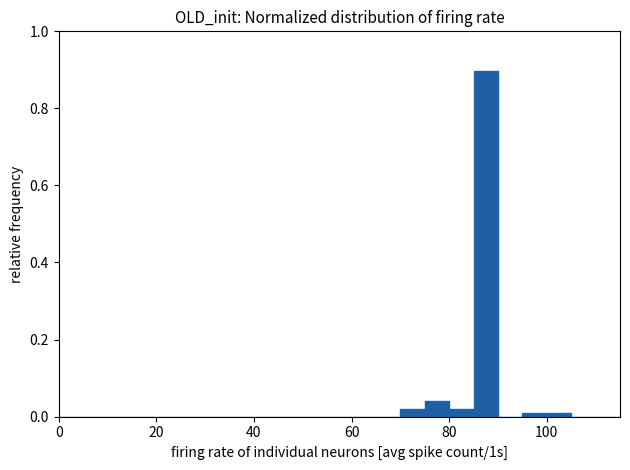

Around what value on the x-axis is the tallest bar? Give the approximate position of its centre, as read against the axis.

88